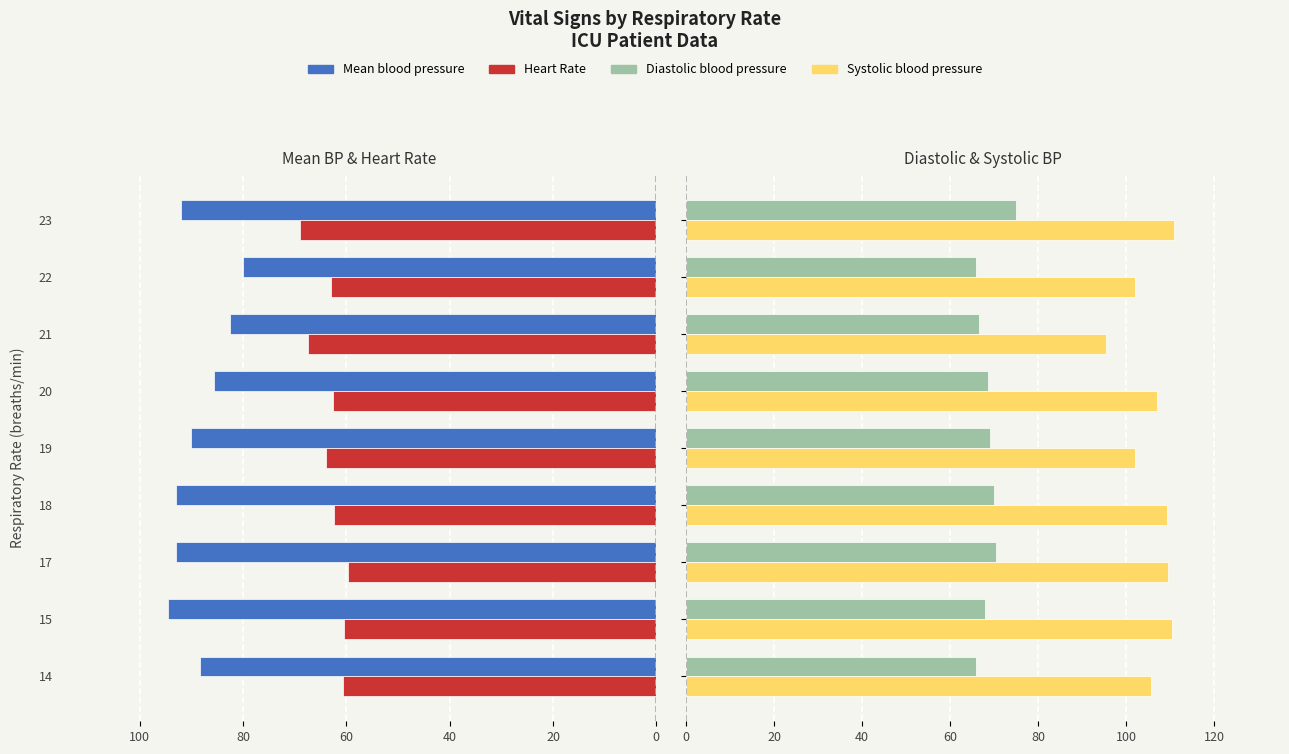

What is the greatest value displayed?

111.0